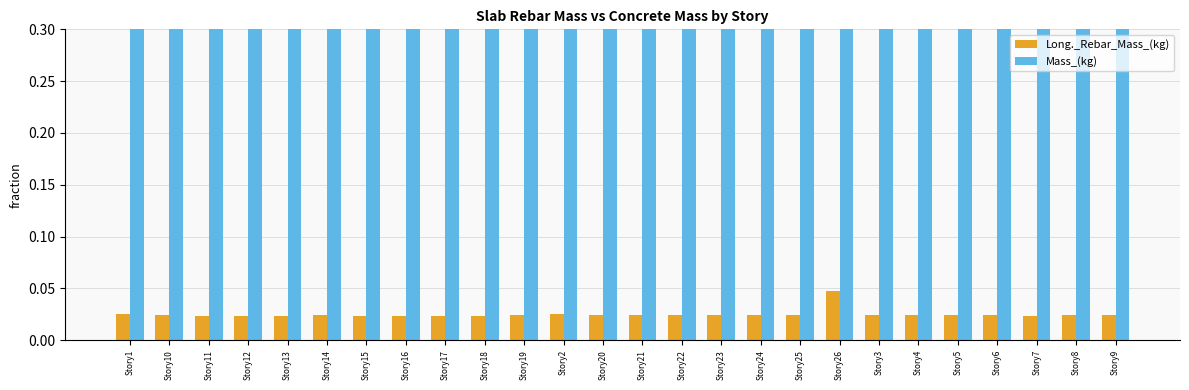

List the series in order of their overall mean, lowest first.

Long._Rebar_Mass_(kg), Mass_(kg)